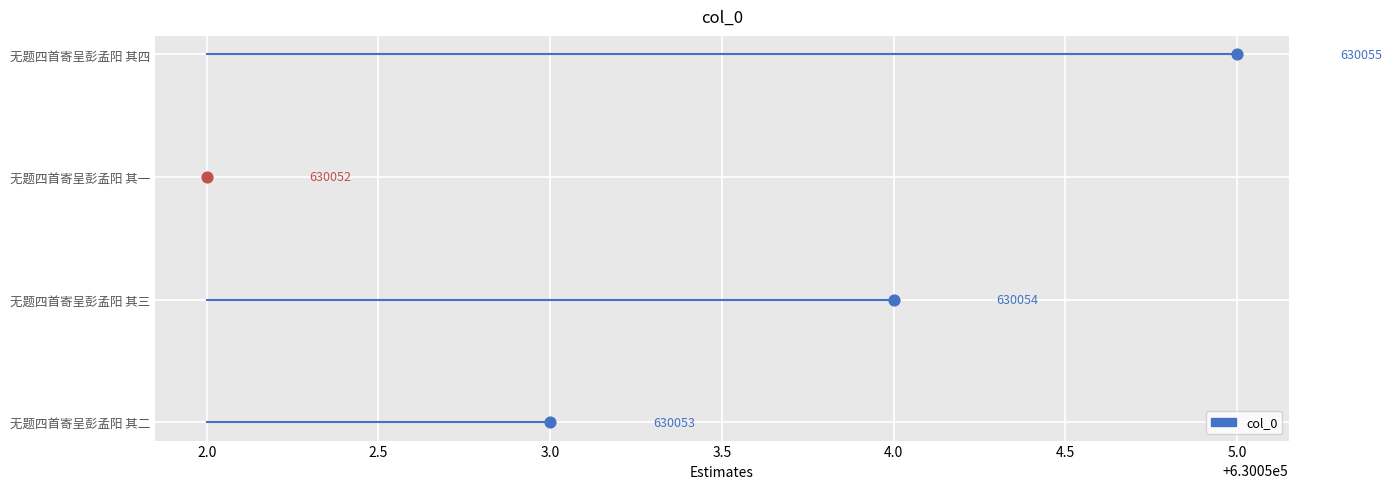

Which has a higher value, 无题四首寄呈彭孟阳 其二 or 无题四首寄呈彭孟阳 其四?

无题四首寄呈彭孟阳 其四